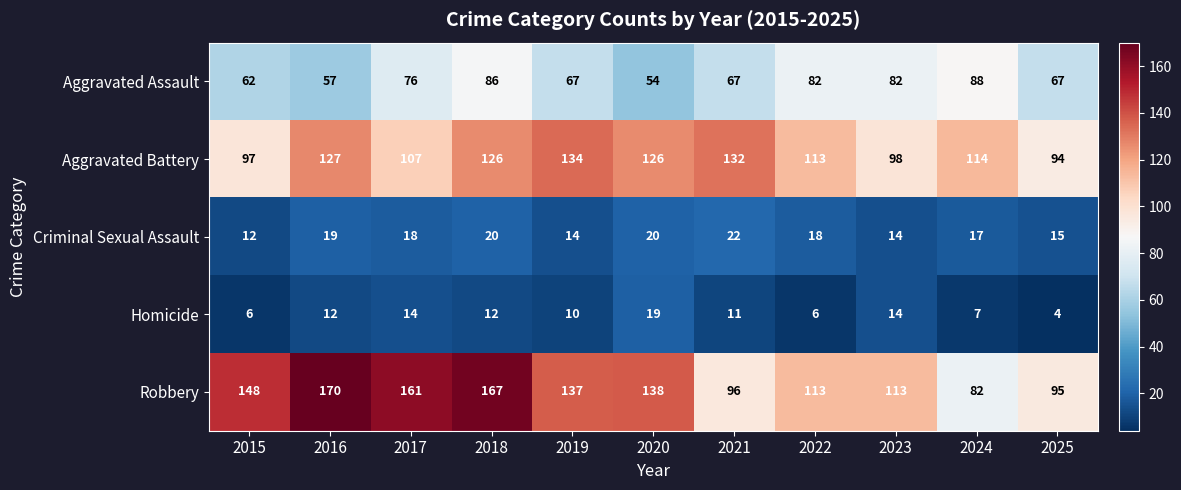

Rank the series at 2020 from highest to lowest value.

Robbery, Aggravated Battery, Aggravated Assault, Criminal Sexual Assault, Homicide